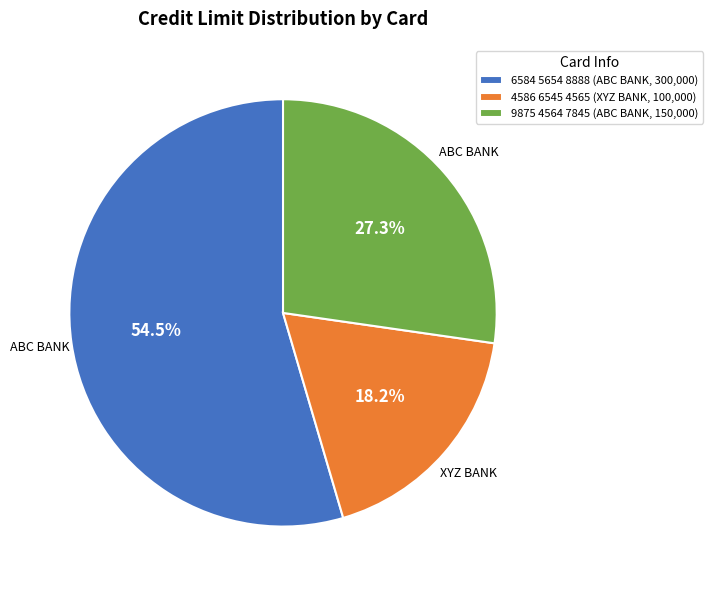

To the nearest percent, what is the combined percentage of 4586 6545 4565 and 6584 5654 8888?

73%